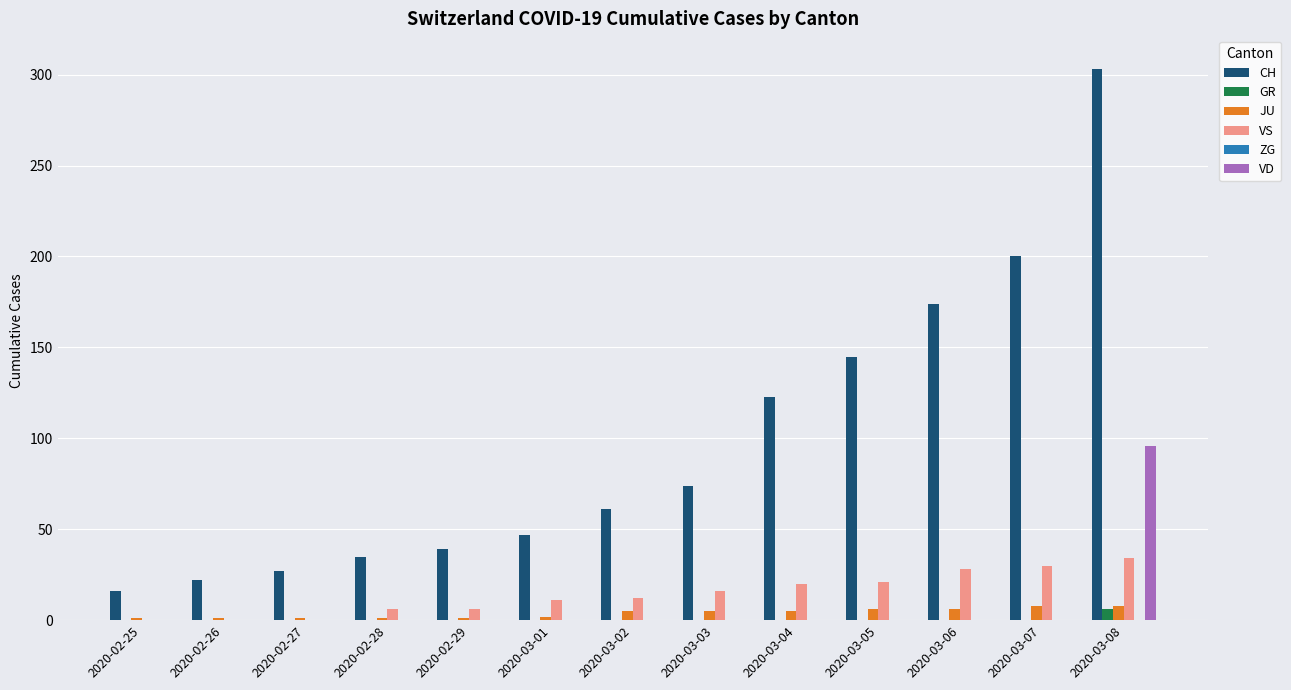

Is it true that VS equals 48 at 2020-03-08?

False